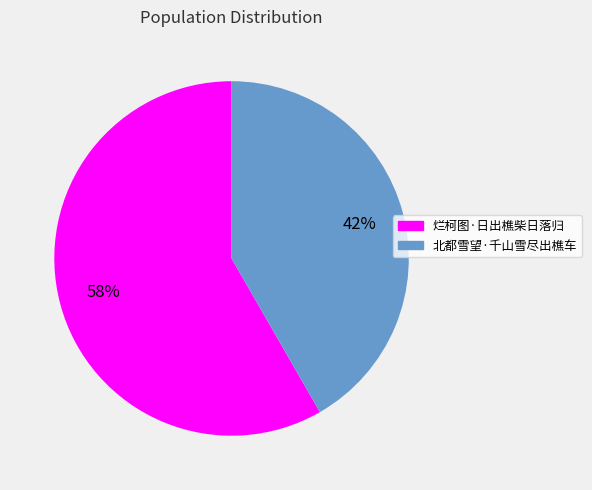

Which slice is the largest?

烂柯图·日出樵柴日落归